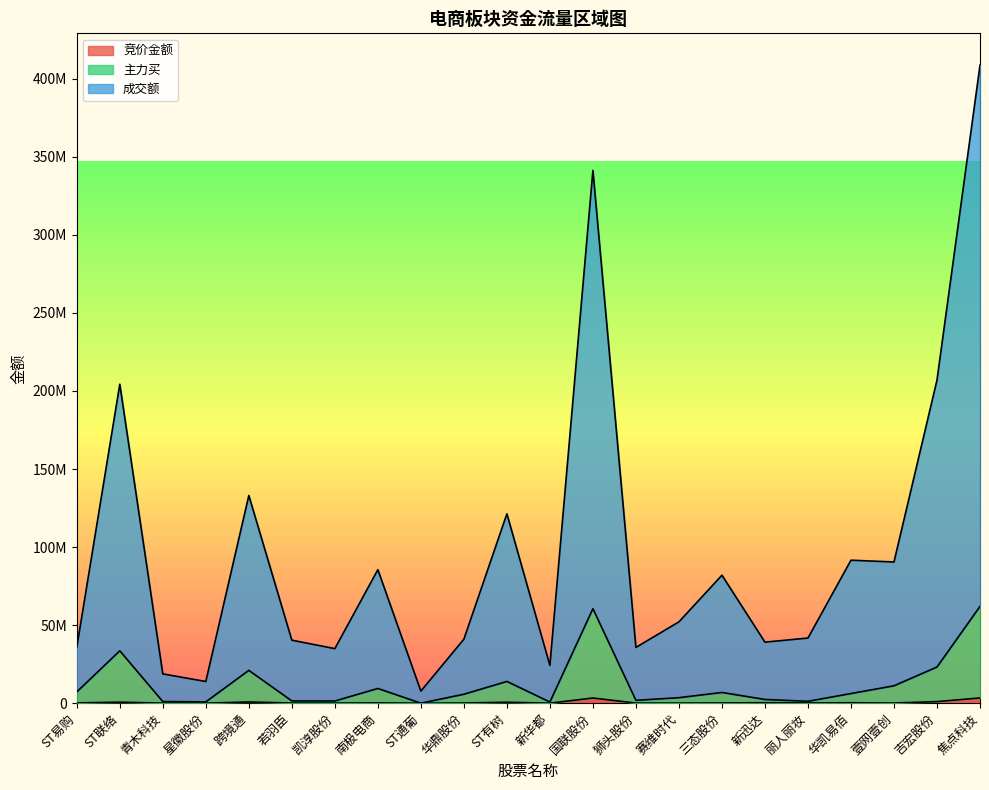

What is the minimum value for 主力买?

2900